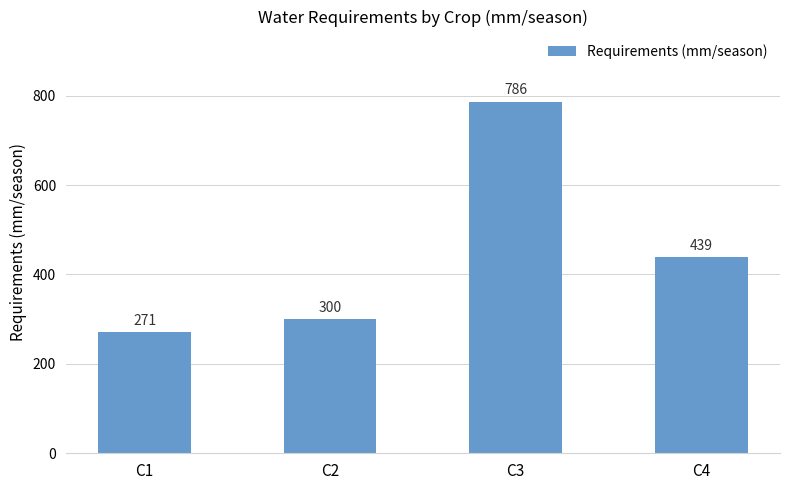

Which has a higher value, C1 or C4?

C4